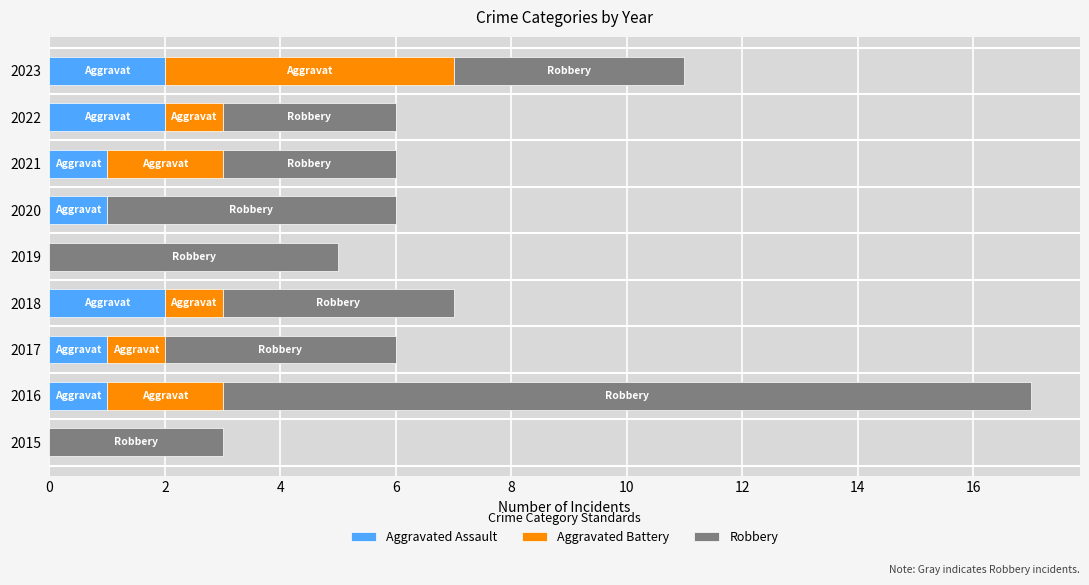

What is the total value across all series at 2021?

6